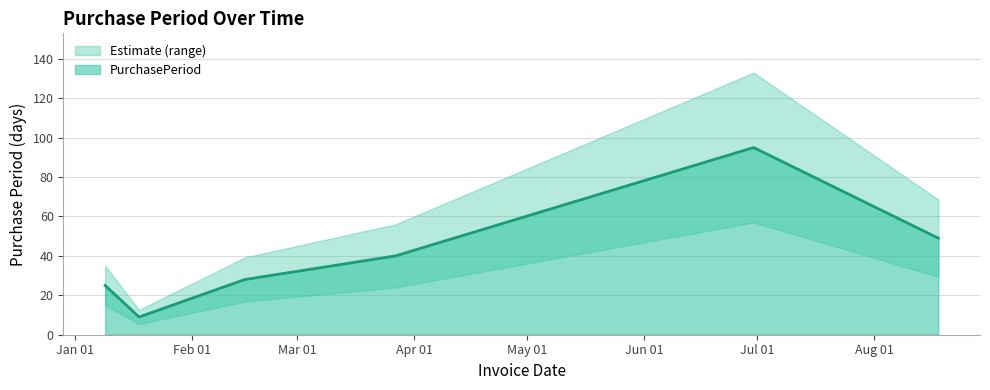

Where is the data nearest to the value 52?

2017-08-18